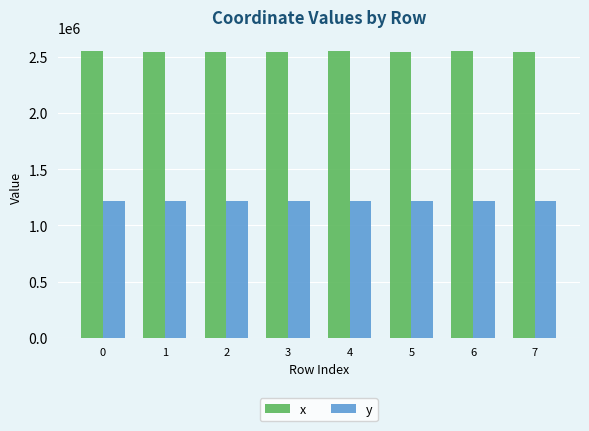

What is the value of the y bar at the 8th from the left?

1215267.3